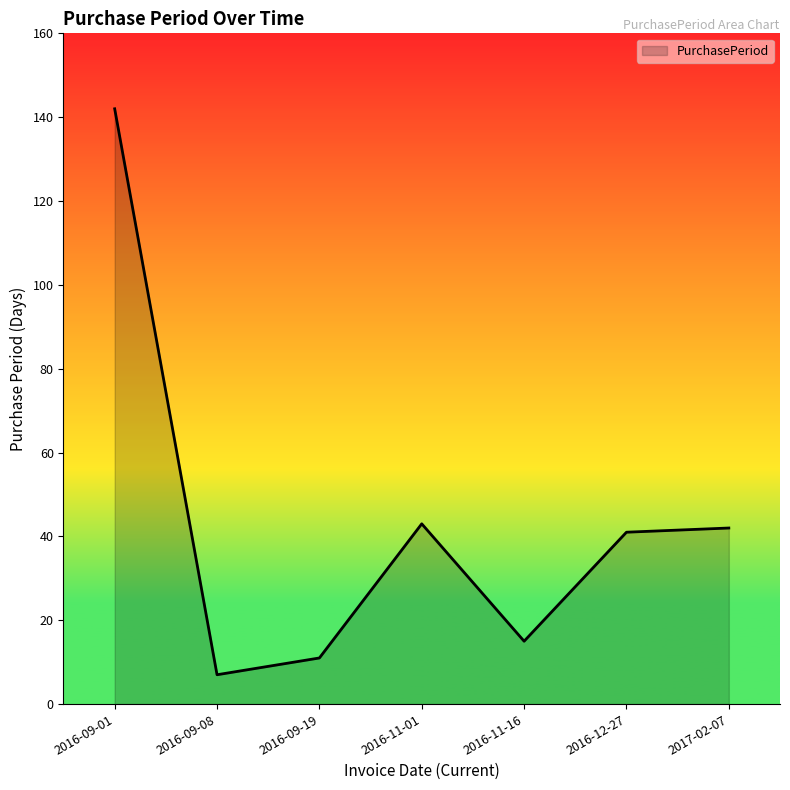

What is the approximate value at 2016-12-27?

41